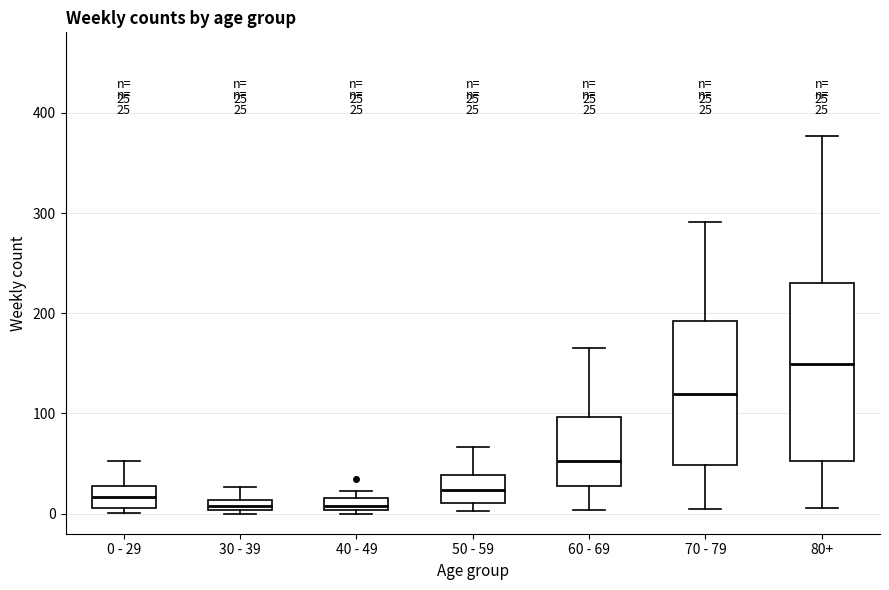

Comparing the boxes themselves (not the whiskers), which one is the tallest?

80+